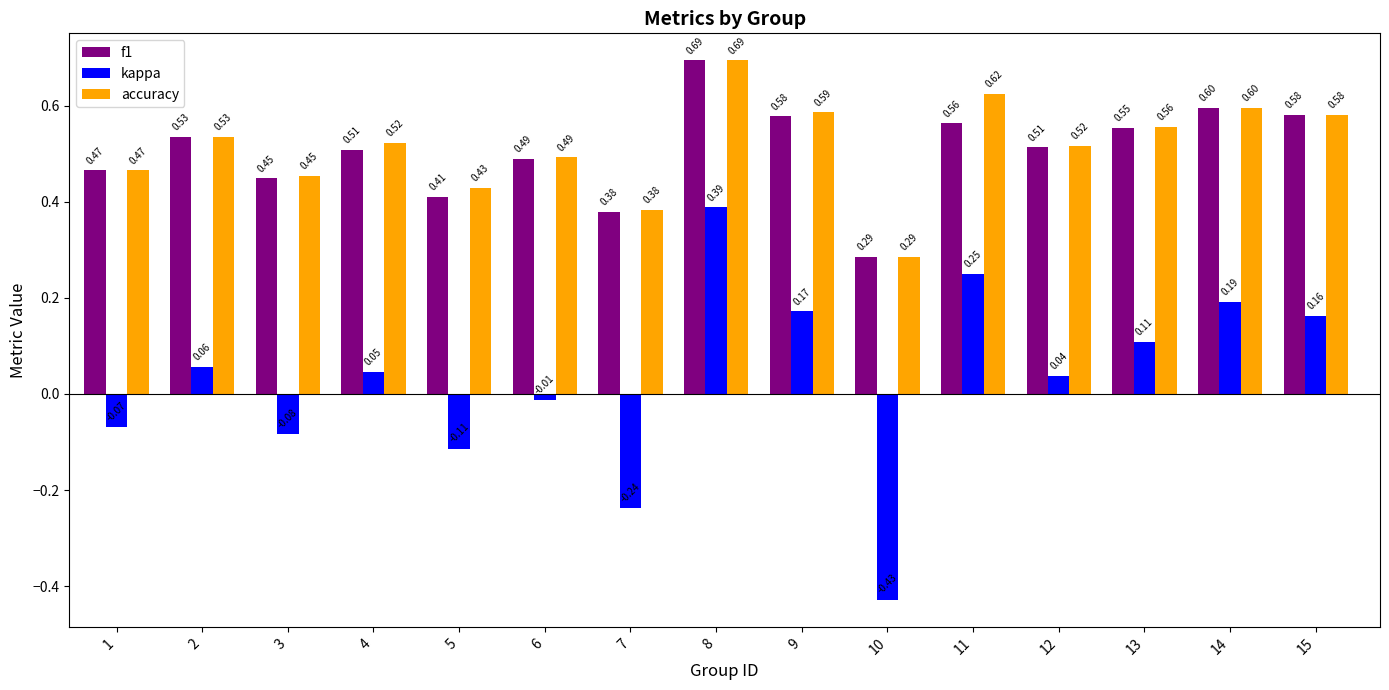

What is the sum of all accuracy values?

7.7